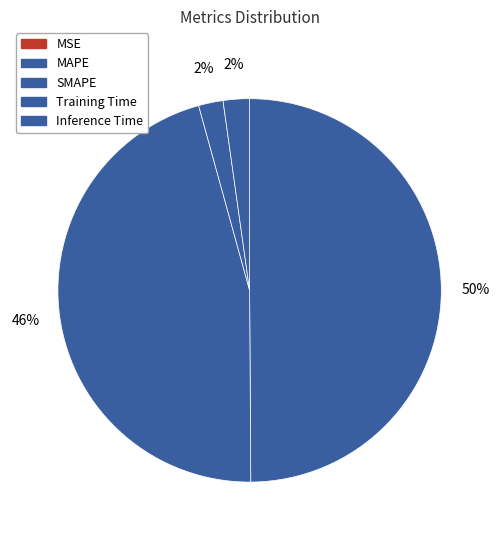

Does SMAPE represent more than half of the total?

No